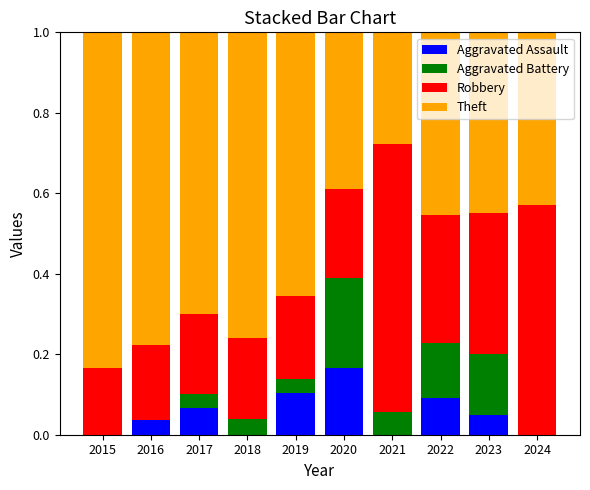

The value of Aggravated Assault at 2015 is 0.0. True or false?

True